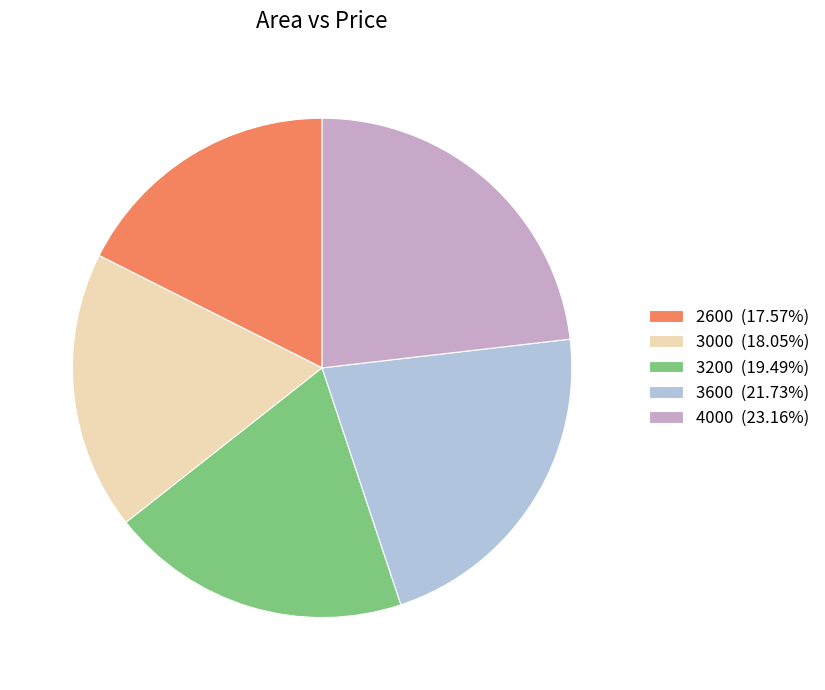

The 2600 slice represents 18% of the pie. True or false?

True